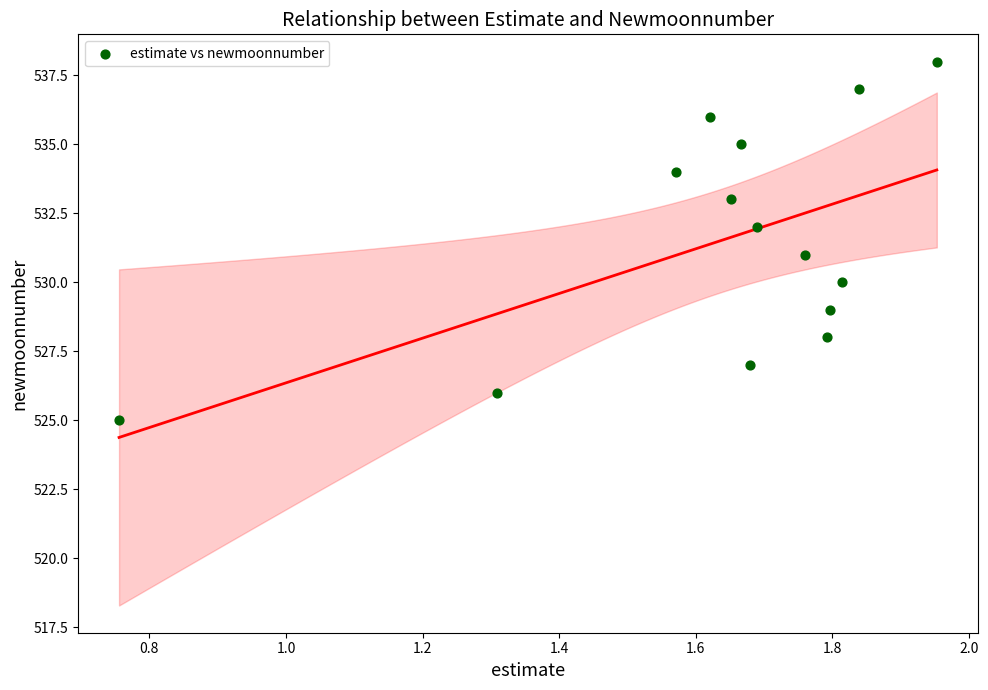

What is the range of Y values (max minus min)?

13